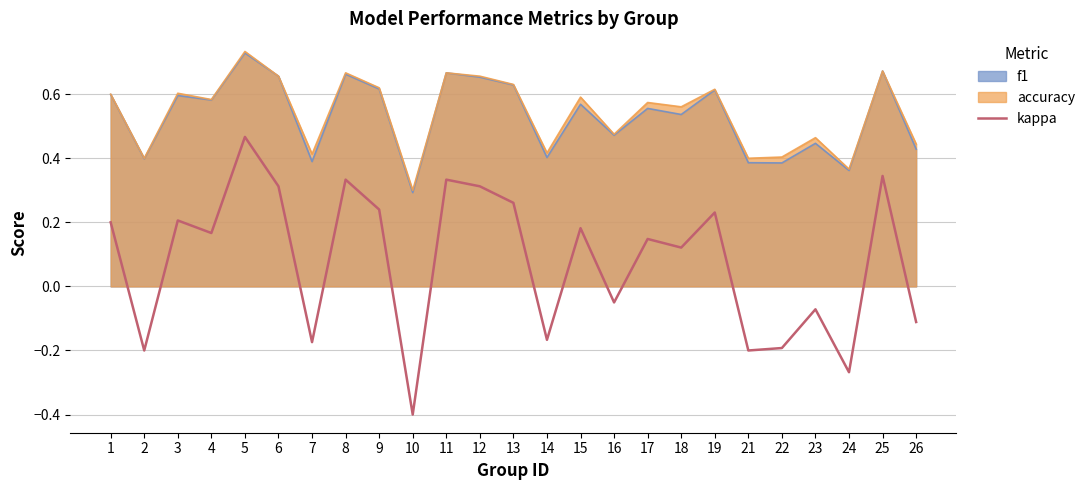

At which category does the data reach its first local peak?

3